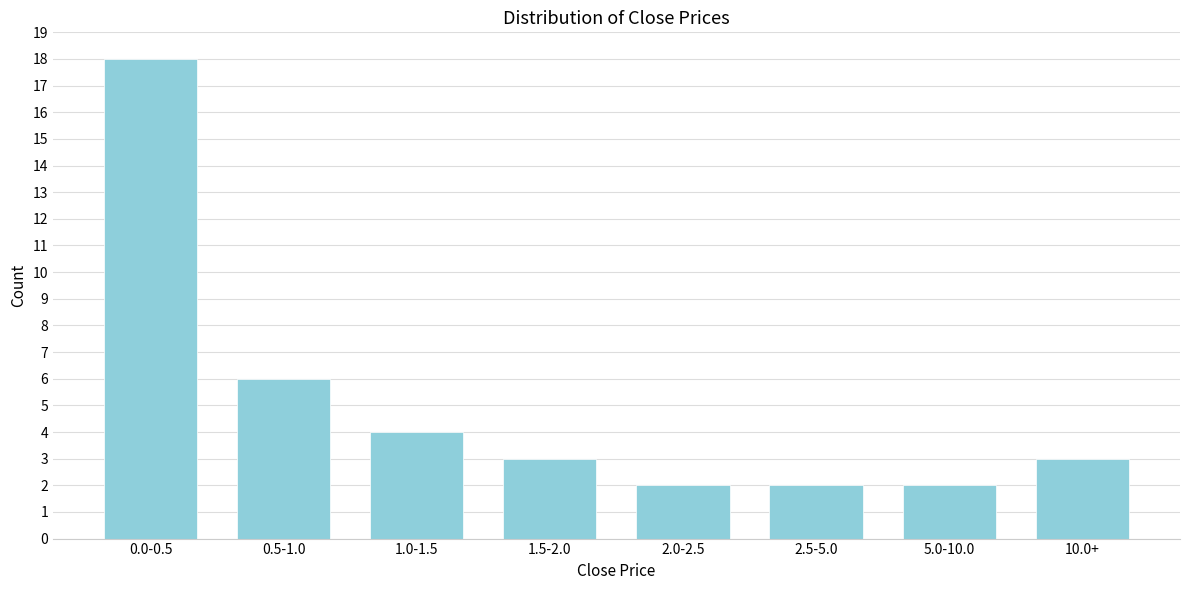

Reading right to left, extract all data points from this chart.

10.0+=3	5.0-10.0=2	2.5-5.0=2	2.0-2.5=2	1.5-2.0=3	1.0-1.5=4	0.5-1.0=6	0.0-0.5=18